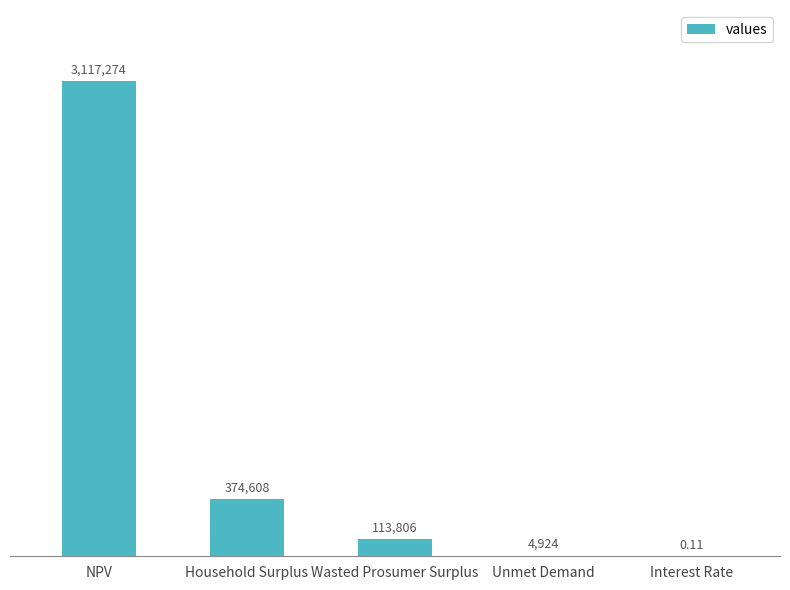

The chart shows a value of 374608.1 at Household Surplus. True or false?

True